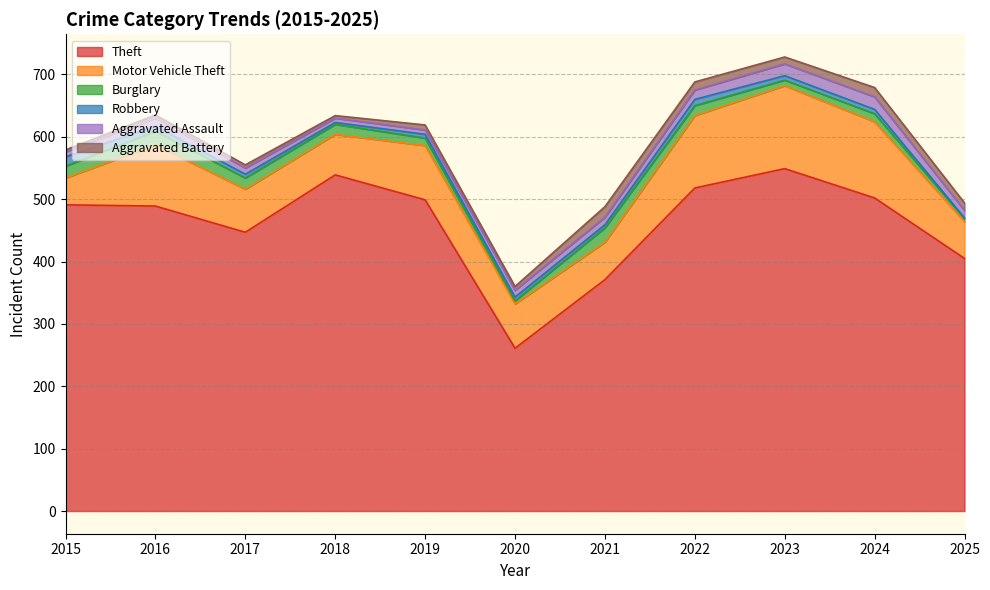

At how many categories does at least one series exceed 145?

11